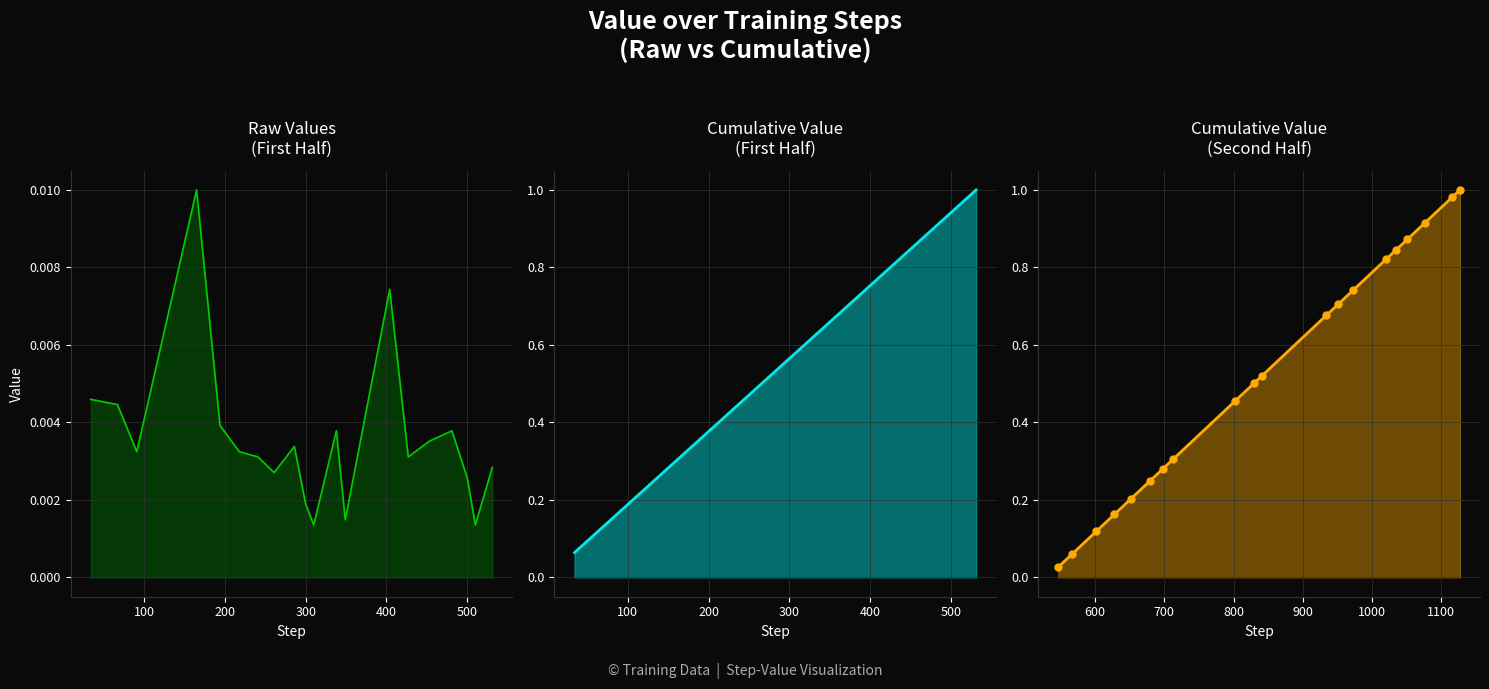

What is the value of the Cumulative (first half) point at the 12th from the left?

0.6